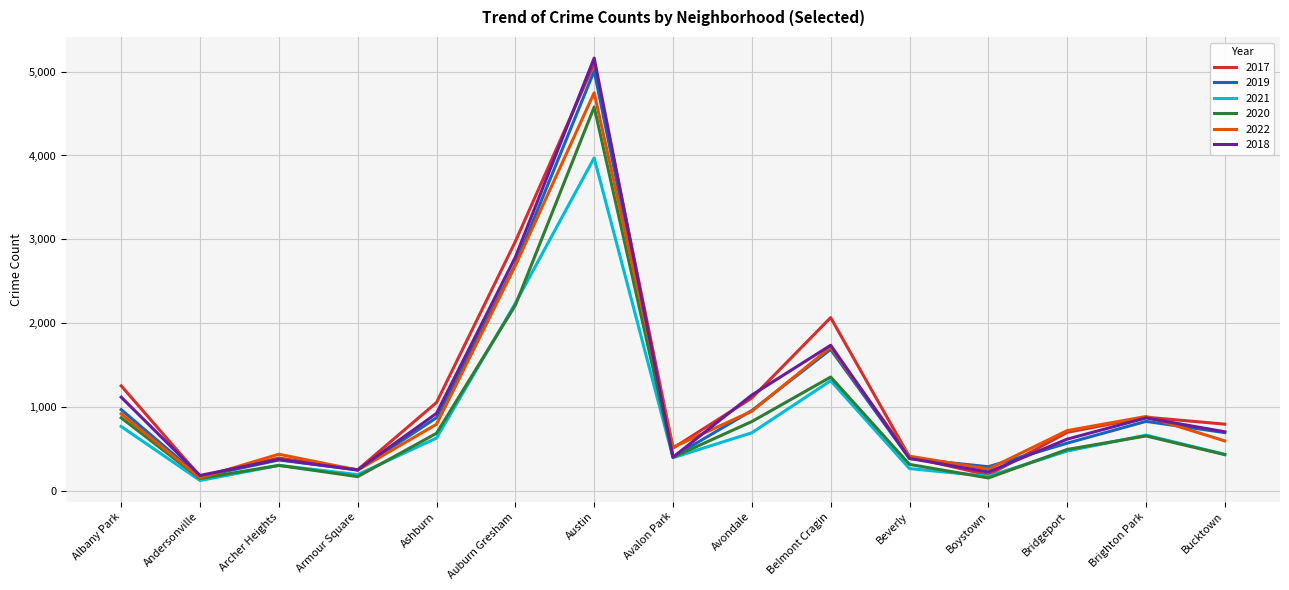

What is the sum of the 2019 values at Austin and Belmont Cragin?

6695